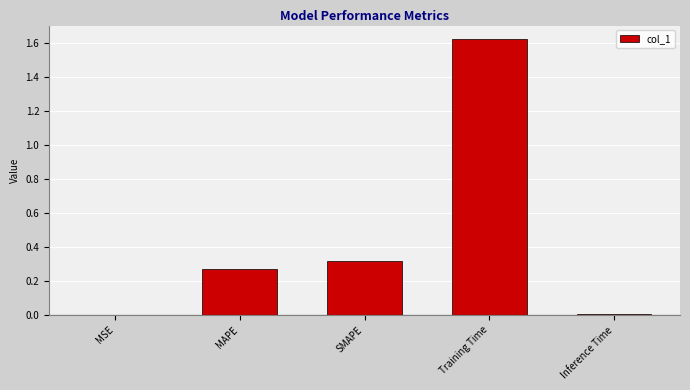

True or false: the data shows 0.0 at Inference Time.

True